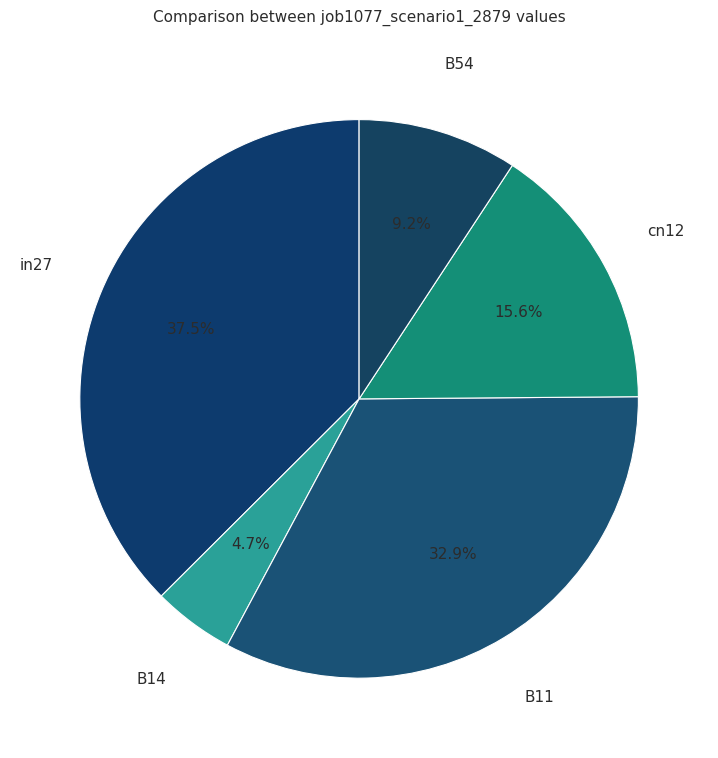

Which has a higher value, B14 or B54?

B54